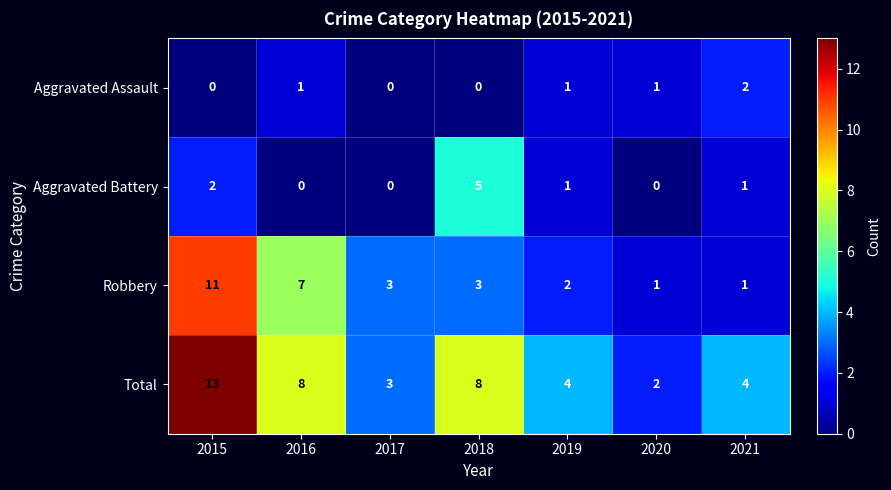

What is the difference between the maximum and minimum values in the Robbery series?

10